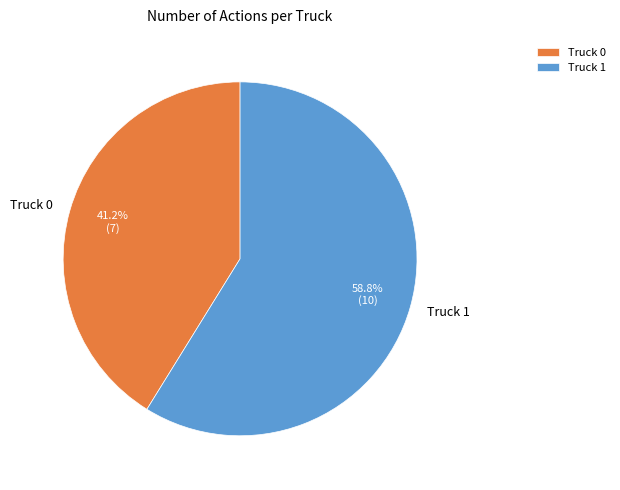

Approximately how many times larger is the value at Truck 0 compared to Truck 1?

0.7